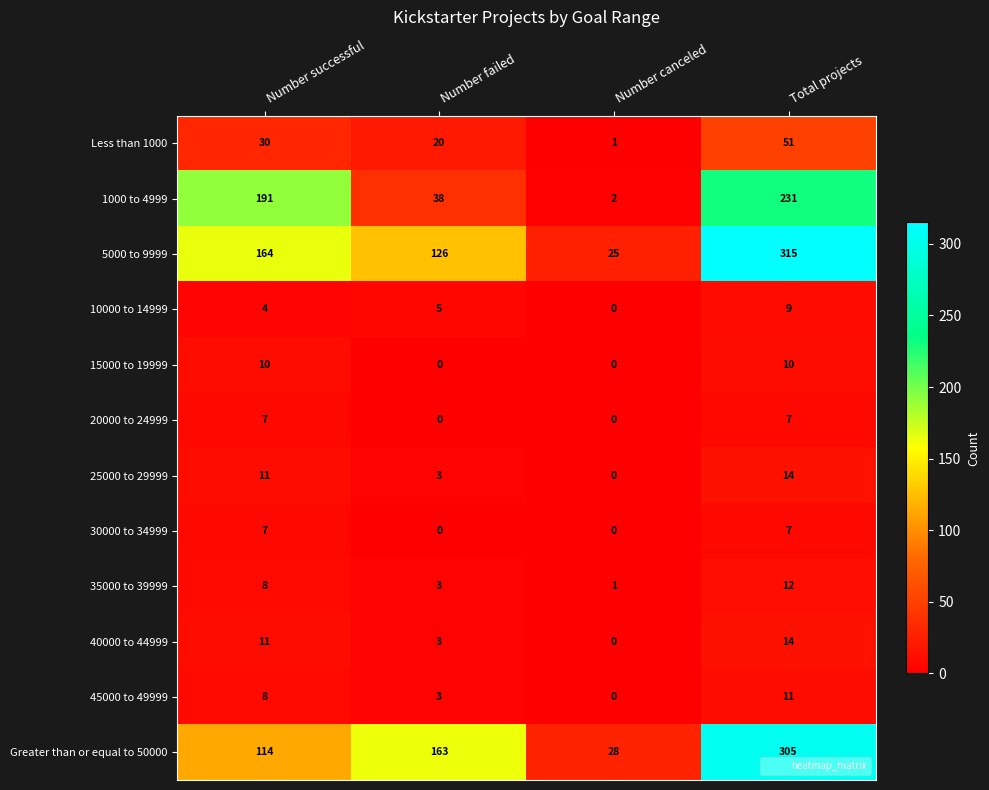

What value does the 5000 to 9999 series have at Total projects?

315